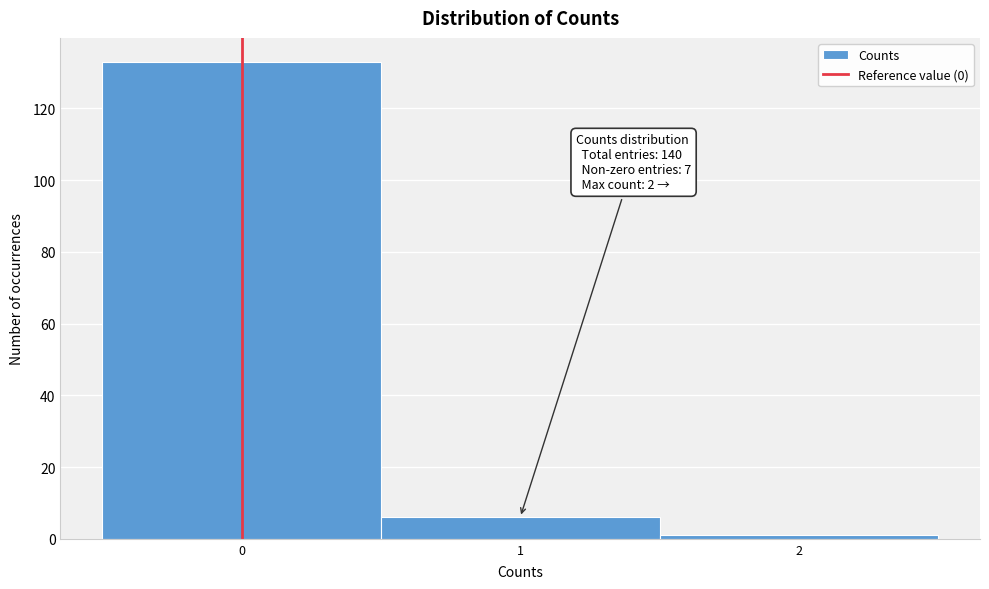

Which range on the x-axis has the tallest bar?

-0.5 to 0.5